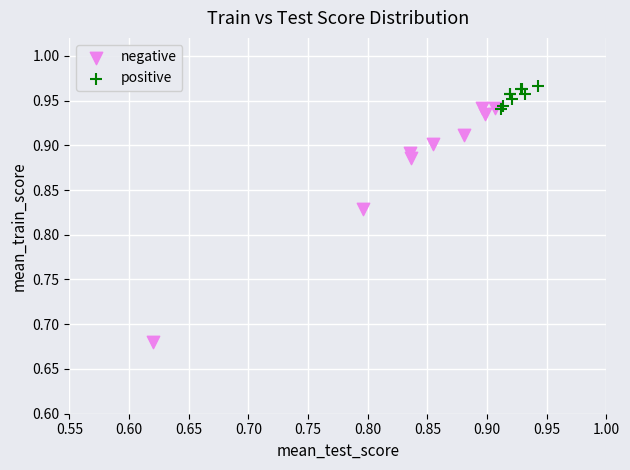

Which series has the widest spread of Y values?

negative